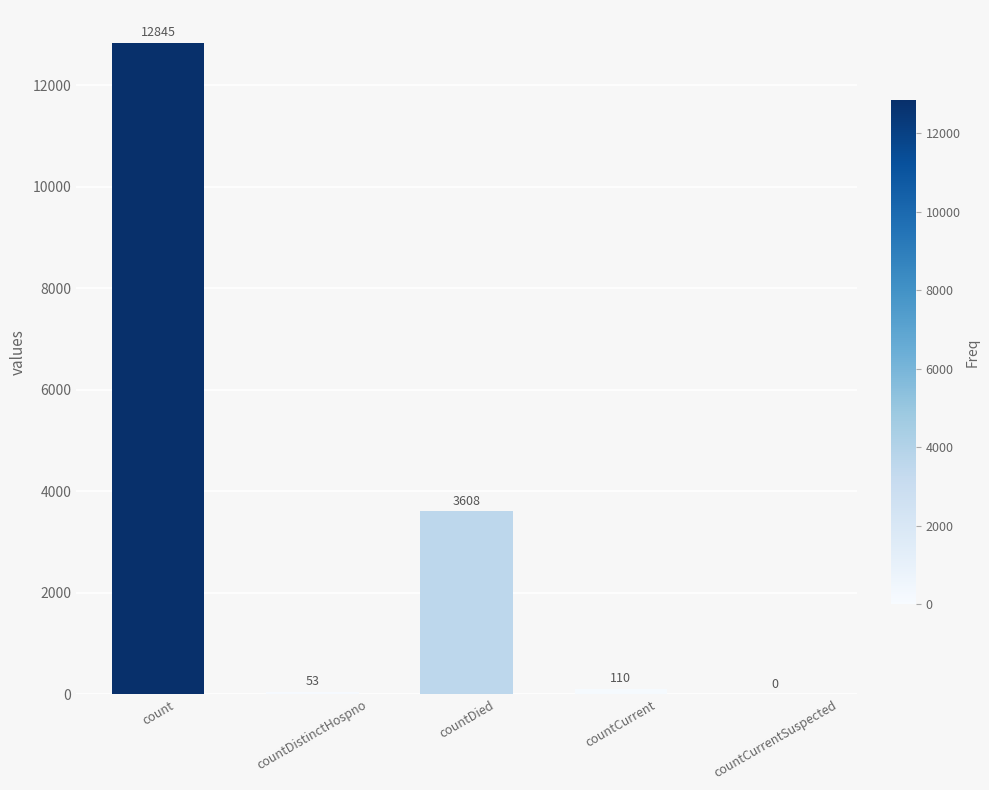

How many distinct data groups are displayed?

1